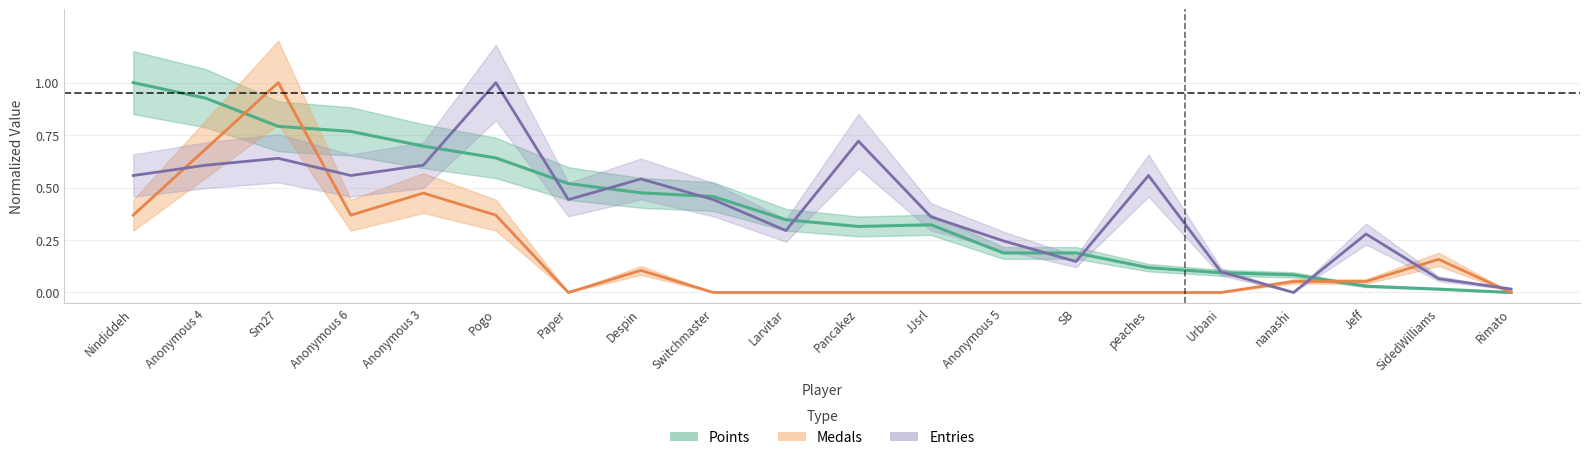

What is the spread (max minus min) of values at Switchmaster?

0.5